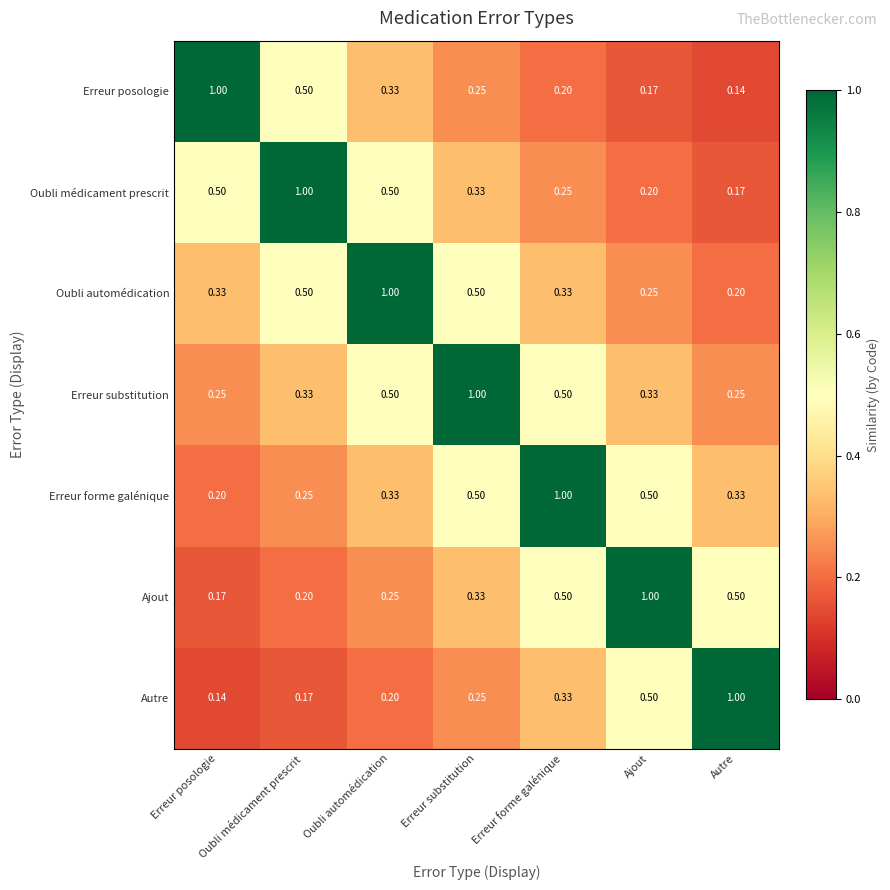

Where is Autre nearest to the value 0?

Erreur posologie